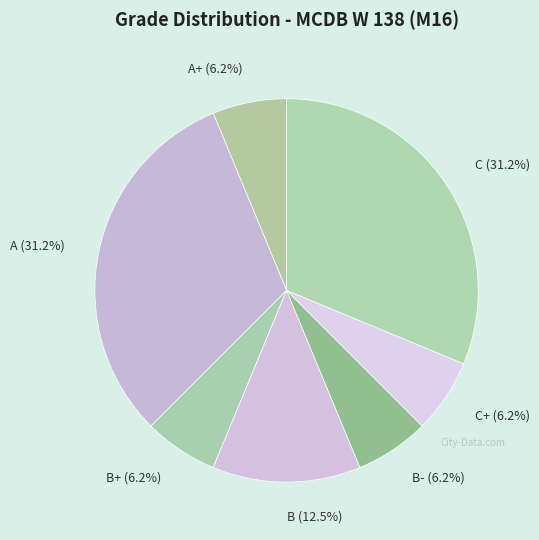

What percentage is the C+ slice, to the nearest percent?

6%